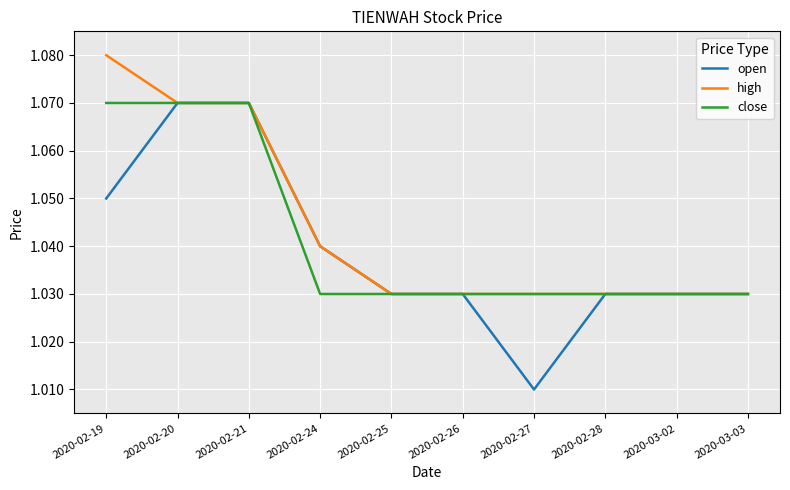

At 2020-02-19, list the series in order from largest to smallest.

high, close, open